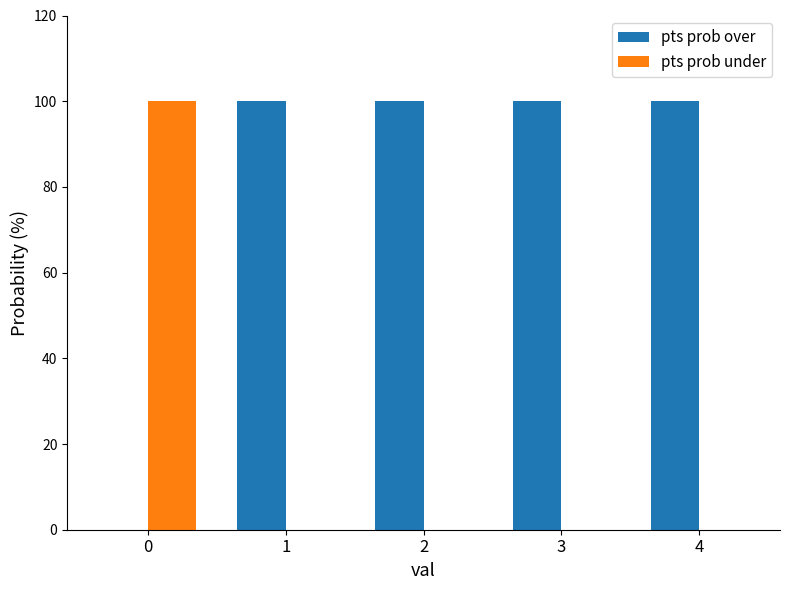

Is it true that pts prob over equals -57 at 0?

False